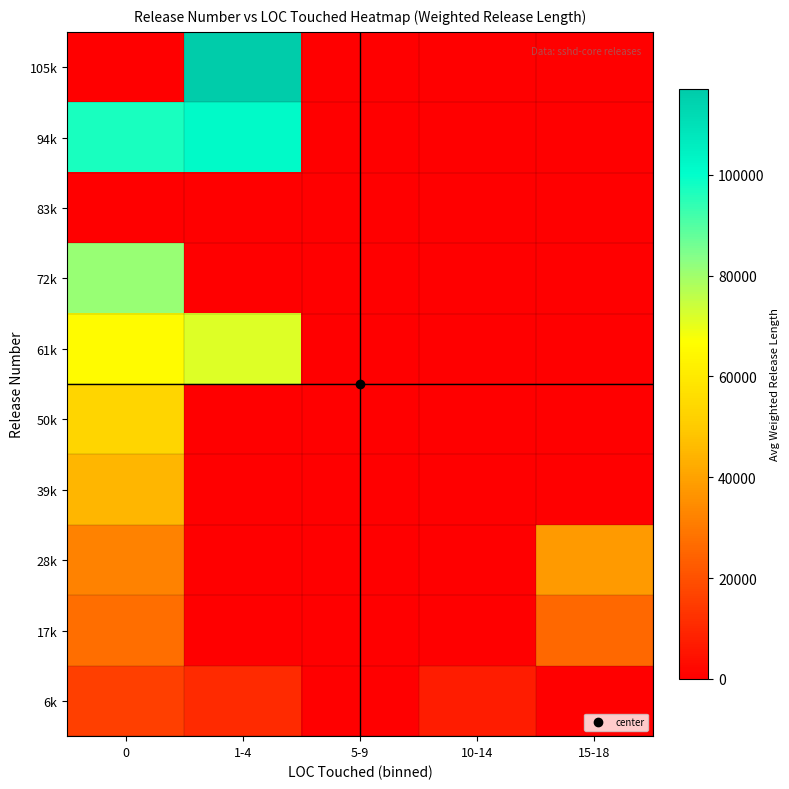

Reading left to right, list all the values displayed in this chart.

6k: 0=15756.6	1-4=10605.4	5-9=0.0	10-14=6943.1	15-18=0.0
17k: 0=27234.4	1-4=0.0	5-9=0.0	10-14=0.0	15-18=25925.3
28k: 0=32008.8	1-4=0.0	5-9=0.0	10-14=0.0	15-18=38221.6
39k: 0=44924.5	1-4=0.0	5-9=0.0	10-14=0.0	15-18=0.0
50k: 0=53427.3	1-4=0.0	5-9=0.0	10-14=0.0	15-18=0.0
61k: 0=65497.5	1-4=71488.5	5-9=0.0	10-14=0.0	15-18=0.0
72k: 0=81129.4	1-4=0.0	5-9=0.0	10-14=0.0	15-18=0.0
83k: 0=0.0	1-4=0.0	5-9=0.0	10-14=0.0	15-18=0.0
94k: 0=97128.1	1-4=101588.9	5-9=0.0	10-14=0.0	15-18=0.0
105k: 0=0.0	1-4=116981.1	5-9=0.0	10-14=0.0	15-18=0.0